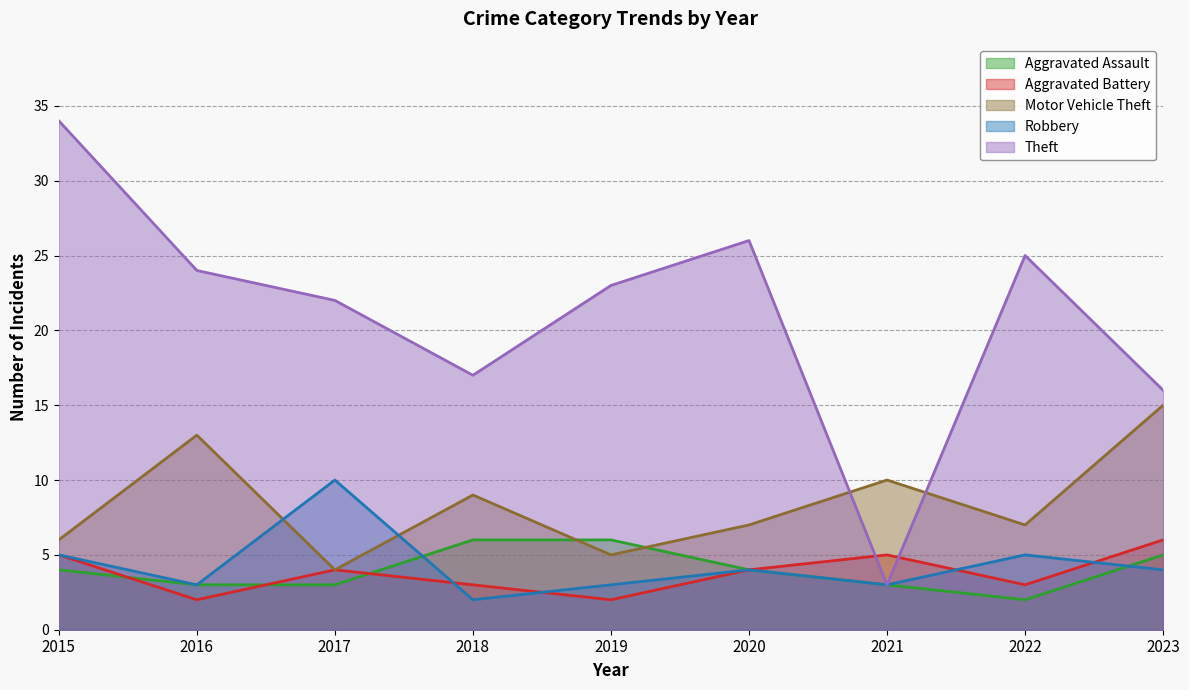

In Robbery, how many points are higher than both neighbors (excluding endpoints)?

3